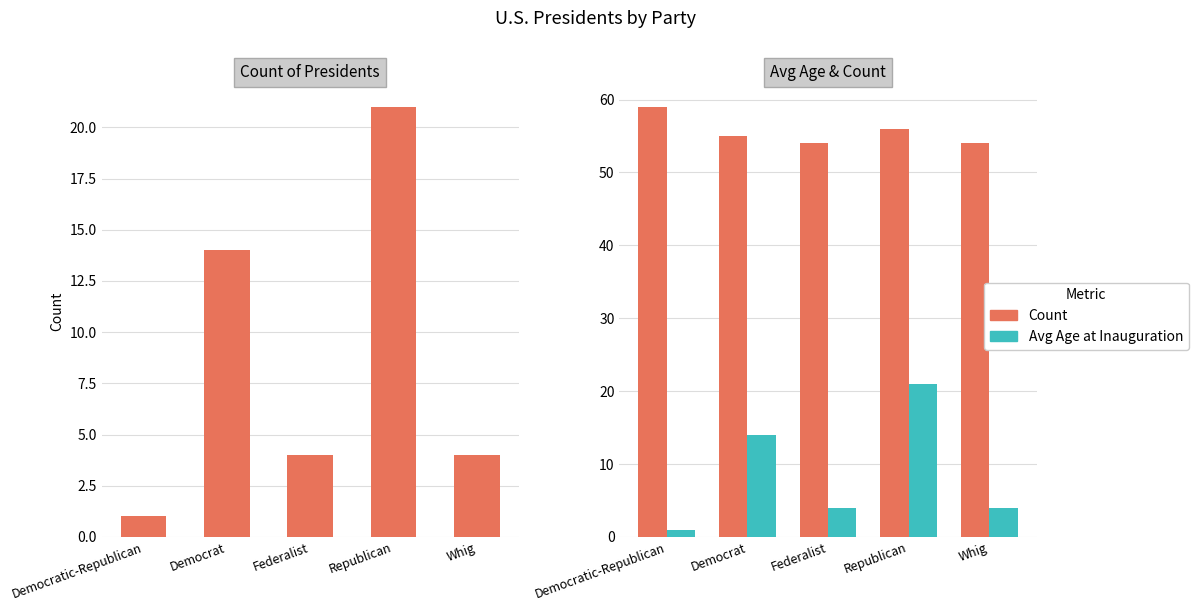

What is the spread (max minus min) of values at Democratic-Republican?

58